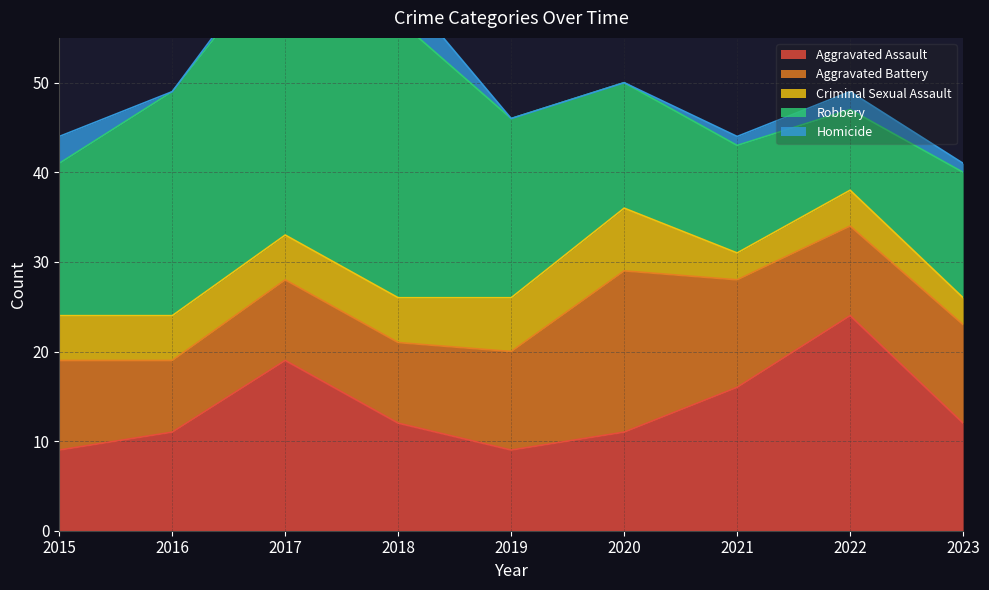

Rank the series by their maximum value, from highest to lowest.

Robbery, Aggravated Assault, Aggravated Battery, Criminal Sexual Assault, Homicide